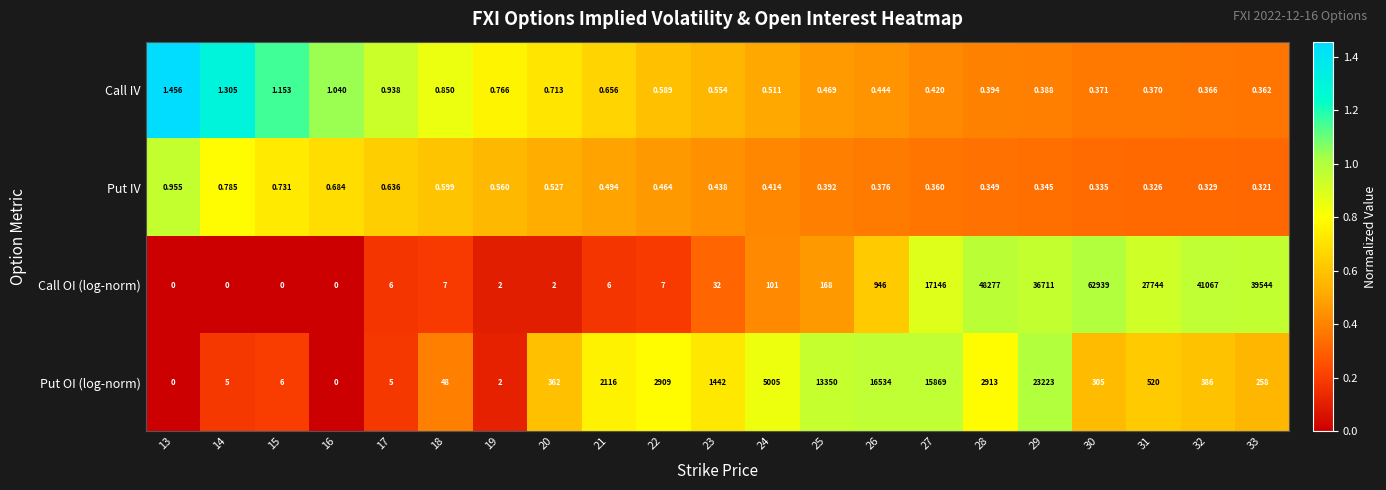

Which series has the largest total across all categories?

Call OI (log-norm)